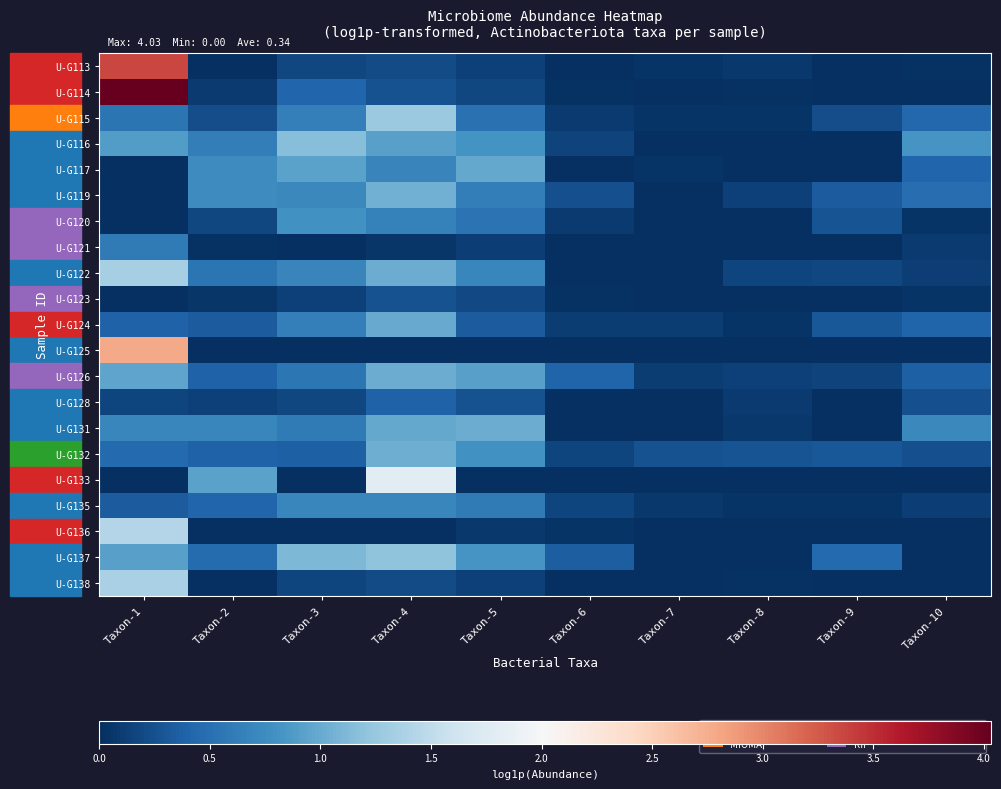

At which category is the sum across all series the highest?

Taxon-1